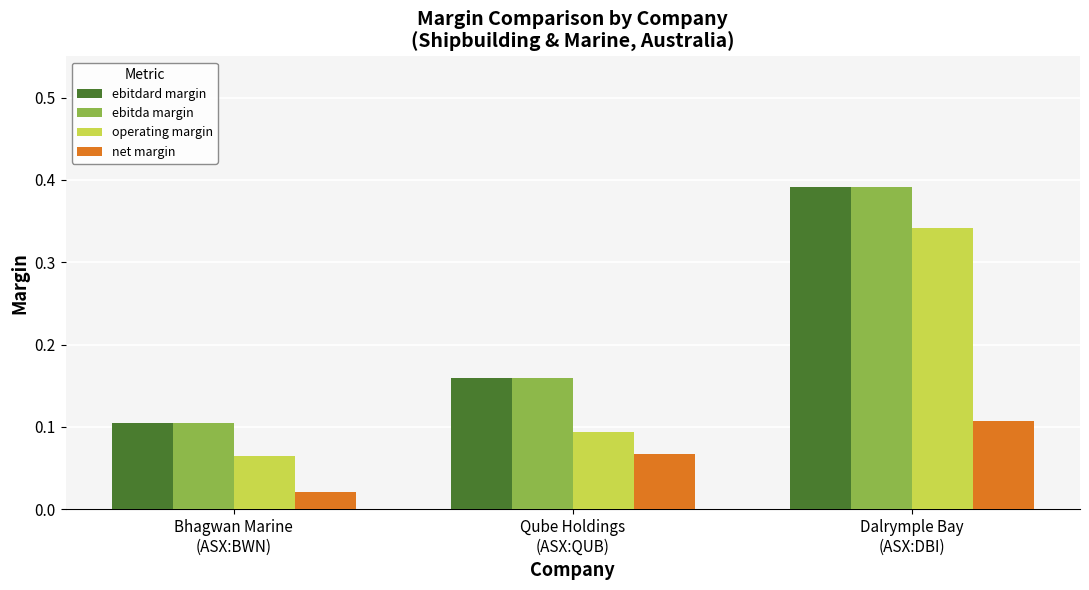

How many ebitda margin values are between 0 and 1?

3